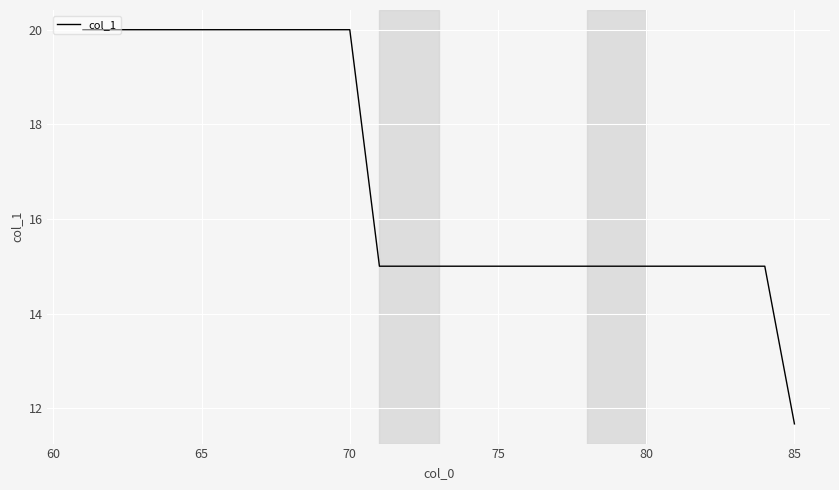

What is the maximum value shown in the chart?

20.0